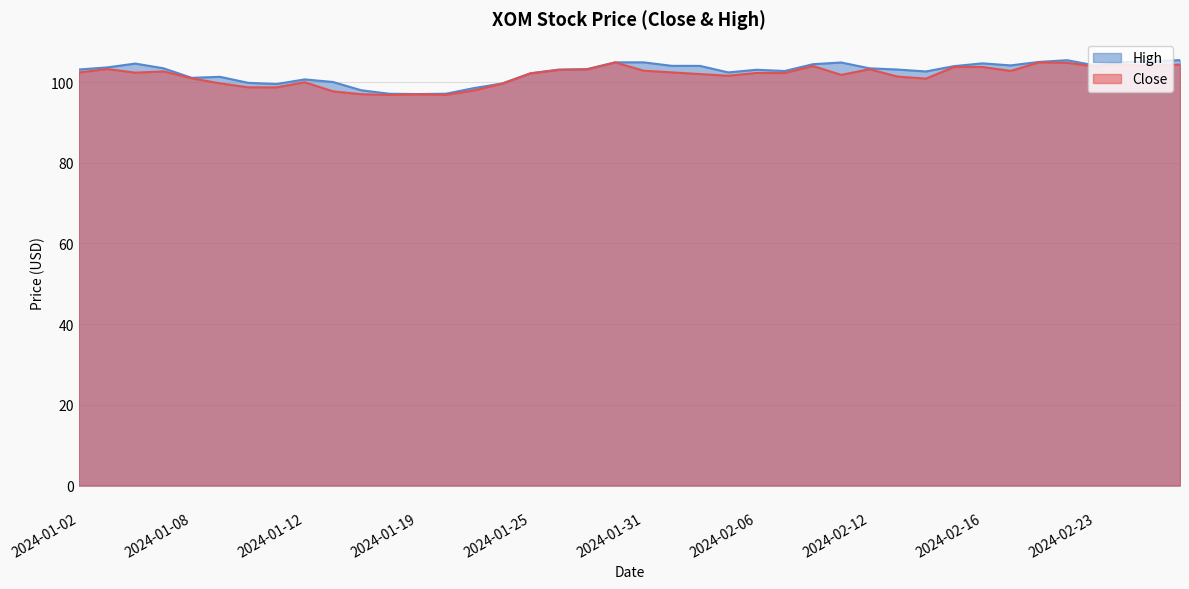

True or false: High has a value of 55.9 at 2024-01-26.

False